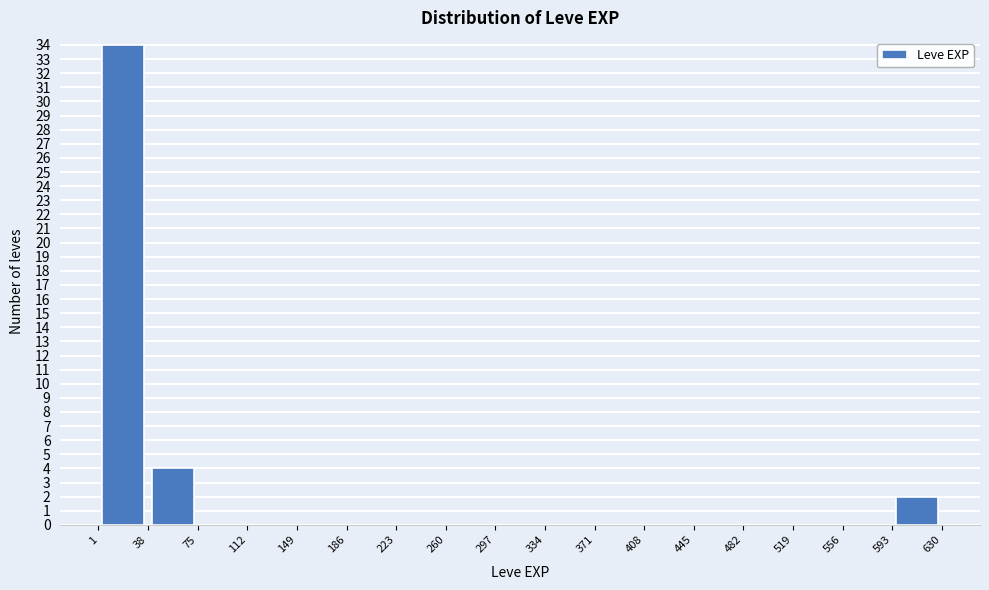

Which range on the x-axis has the tallest bar?

1 to 38